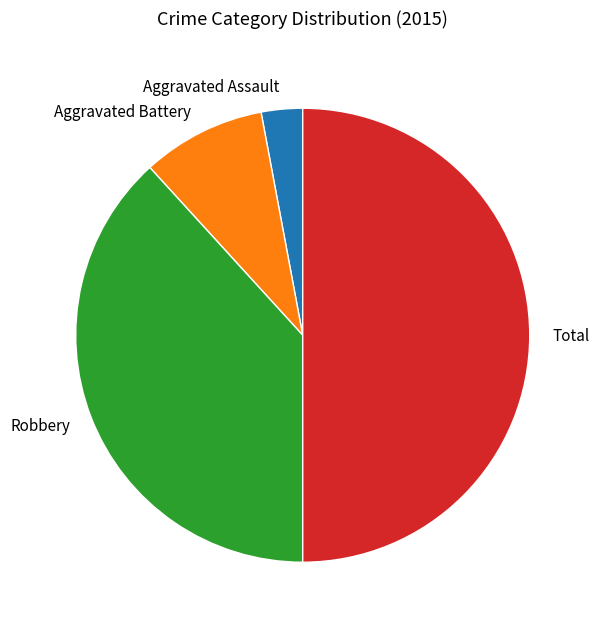

Is Aggravated Battery the majority of the pie?

No